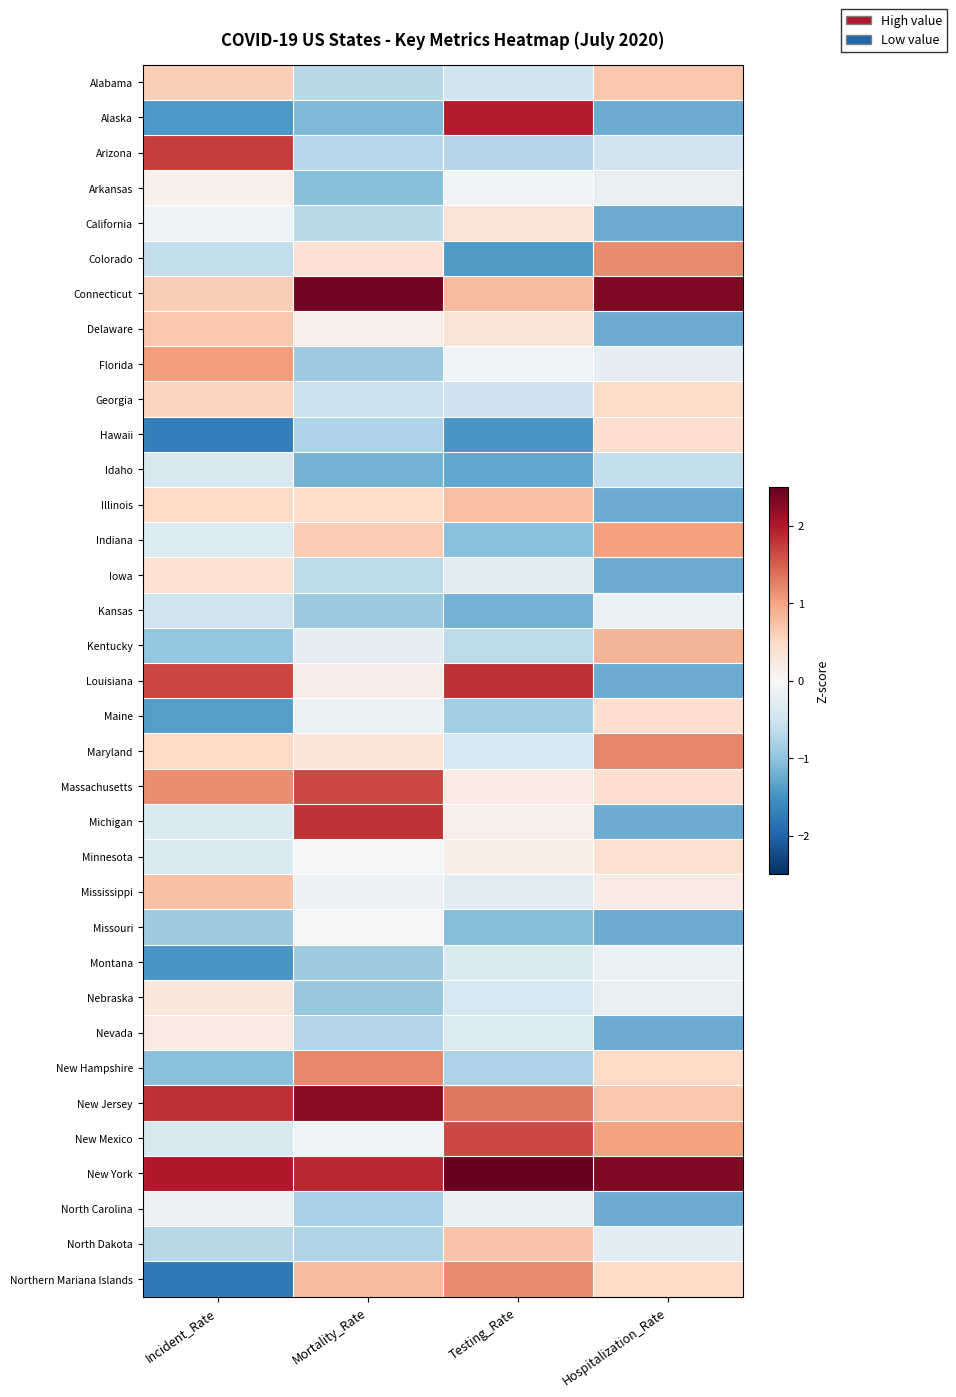

Reading left to right, list all the values displayed in this chart.

Alabama: Incident_Rate=0.6	Mortality_Rate=-0.7	Testing_Rate=-0.5	Hospitalization_Rate=0.7
Alaska: Incident_Rate=-1.4	Mortality_Rate=-1.1	Testing_Rate=2.0	Hospitalization_Rate=-1.2
Arizona: Incident_Rate=1.7	Mortality_Rate=-0.7	Testing_Rate=-0.7	Hospitalization_Rate=-0.5
Arkansas: Incident_Rate=0.1	Mortality_Rate=-1.1	Testing_Rate=-0.1	Hospitalization_Rate=-0.2
California: Incident_Rate=-0.1	Mortality_Rate=-0.7	Testing_Rate=0.4	Hospitalization_Rate=-1.2
Colorado: Incident_Rate=-0.6	Mortality_Rate=0.4	Testing_Rate=-1.4	Hospitalization_Rate=1.2
Connecticut: Incident_Rate=0.6	Mortality_Rate=2.4	Testing_Rate=0.8	Hospitalization_Rate=2.3
Delaware: Incident_Rate=0.7	Mortality_Rate=0.1	Testing_Rate=0.3	Hospitalization_Rate=-1.2
Florida: Incident_Rate=1.0	Mortality_Rate=-0.9	Testing_Rate=-0.1	Hospitalization_Rate=-0.2
Georgia: Incident_Rate=0.6	Mortality_Rate=-0.6	Testing_Rate=-0.5	Hospitalization_Rate=0.5
Hawaii: Incident_Rate=-1.7	Mortality_Rate=-0.8	Testing_Rate=-1.5	Hospitalization_Rate=0.4
Idaho: Incident_Rate=-0.4	Mortality_Rate=-1.2	Testing_Rate=-1.3	Hospitalization_Rate=-0.6
Illinois: Incident_Rate=0.5	Mortality_Rate=0.4	Testing_Rate=0.8	Hospitalization_Rate=-1.2
Indiana: Incident_Rate=-0.3	Mortality_Rate=0.6	Testing_Rate=-1.1	Hospitalization_Rate=1.0
Iowa: Incident_Rate=0.4	Mortality_Rate=-0.6	Testing_Rate=-0.3	Hospitalization_Rate=-1.2
Kansas: Incident_Rate=-0.5	Mortality_Rate=-0.9	Testing_Rate=-1.2	Hospitalization_Rate=-0.2
Kentucky: Incident_Rate=-1.0	Mortality_Rate=-0.2	Testing_Rate=-0.7	Hospitalization_Rate=0.8
Louisiana: Incident_Rate=1.7	Mortality_Rate=0.2	Testing_Rate=1.8	Hospitalization_Rate=-1.2
Maine: Incident_Rate=-1.4	Mortality_Rate=-0.2	Testing_Rate=-0.9	Hospitalization_Rate=0.4
Maryland: Incident_Rate=0.5	Mortality_Rate=0.3	Testing_Rate=-0.4	Hospitalization_Rate=1.2
Massachusetts: Incident_Rate=1.2	Mortality_Rate=1.6	Testing_Rate=0.2	Hospitalization_Rate=0.4
Michigan: Incident_Rate=-0.4	Mortality_Rate=1.8	Testing_Rate=0.1	Hospitalization_Rate=-1.2
Minnesota: Incident_Rate=-0.4	Mortality_Rate=-0.0	Testing_Rate=0.2	Hospitalization_Rate=0.4
Mississippi: Incident_Rate=0.7	Mortality_Rate=-0.2	Testing_Rate=-0.3	Hospitalization_Rate=0.2
Missouri: Incident_Rate=-0.9	Mortality_Rate=-0.0	Testing_Rate=-1.1	Hospitalization_Rate=-1.2
Montana: Incident_Rate=-1.5	Mortality_Rate=-0.9	Testing_Rate=-0.4	Hospitalization_Rate=-0.2
Nebraska: Incident_Rate=0.3	Mortality_Rate=-1.0	Testing_Rate=-0.4	Hospitalization_Rate=-0.2
Nevada: Incident_Rate=0.2	Mortality_Rate=-0.7	Testing_Rate=-0.3	Hospitalization_Rate=-1.2
New Hampshire: Incident_Rate=-1.0	Mortality_Rate=1.2	Testing_Rate=-0.8	Hospitalization_Rate=0.5
New Jersey: Incident_Rate=1.8	Mortality_Rate=2.3	Testing_Rate=1.3	Hospitalization_Rate=0.7
New Mexico: Incident_Rate=-0.4	Mortality_Rate=-0.1	Testing_Rate=1.6	Hospitalization_Rate=1.0
New York: Incident_Rate=2.0	Mortality_Rate=1.9	Testing_Rate=2.6	Hospitalization_Rate=2.3
North Carolina: Incident_Rate=-0.1	Mortality_Rate=-0.8	Testing_Rate=-0.2	Hospitalization_Rate=-1.2
North Dakota: Incident_Rate=-0.7	Mortality_Rate=-0.7	Testing_Rate=0.7	Hospitalization_Rate=-0.3
Northern Mariana Islands: Incident_Rate=-1.8	Mortality_Rate=0.8	Testing_Rate=1.2	Hospitalization_Rate=0.5